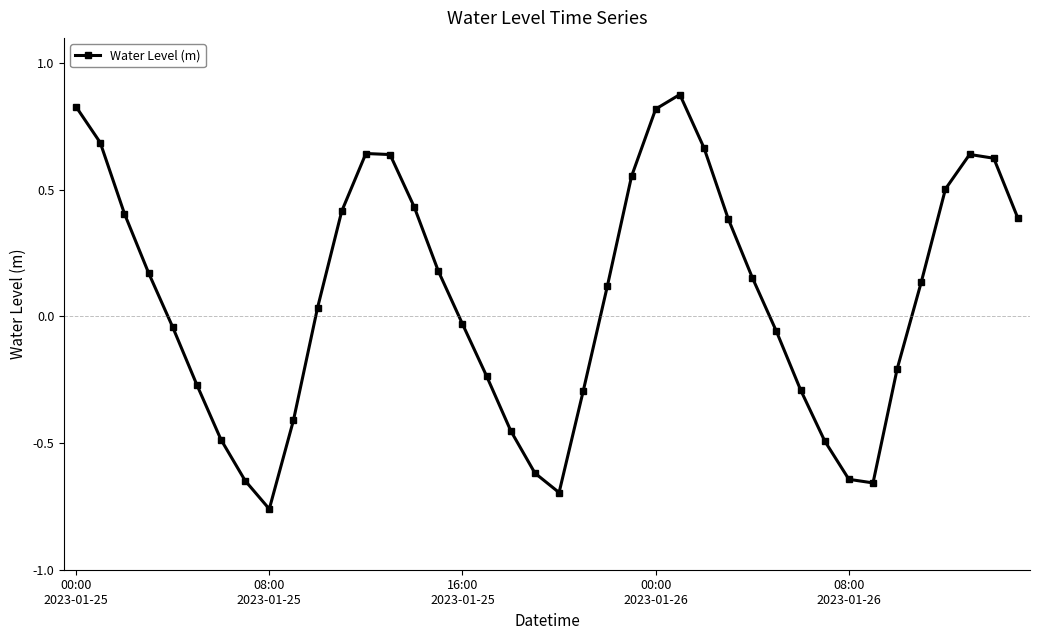

How many data points are less than 0?

18